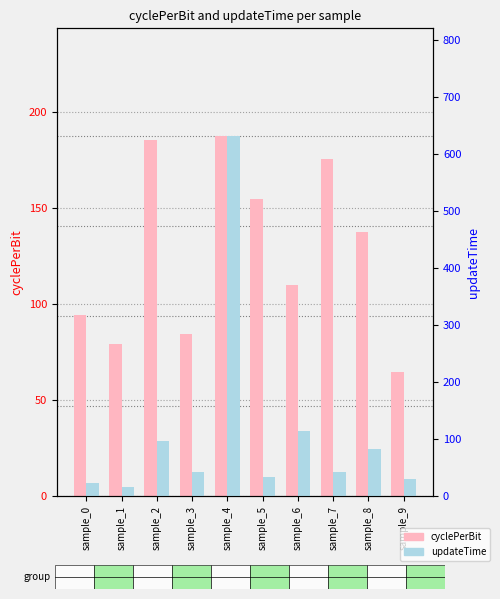

Reading left to right, list all the values displayed in this chart.

cyclePerBit: sample_0=94.5	sample_1=78.9	sample_2=185.2	sample_3=84.3	sample_4=187.2	sample_5=154.7	sample_6=109.8	sample_7=175.2	sample_8=137.4	sample_9=64.7
updateTime: sample_0=23.4	sample_1=16.0	sample_2=96.8	sample_3=42.4	sample_4=630.5	sample_5=33.6	sample_6=114.7	sample_7=42.6	sample_8=83.3	sample_9=30.3